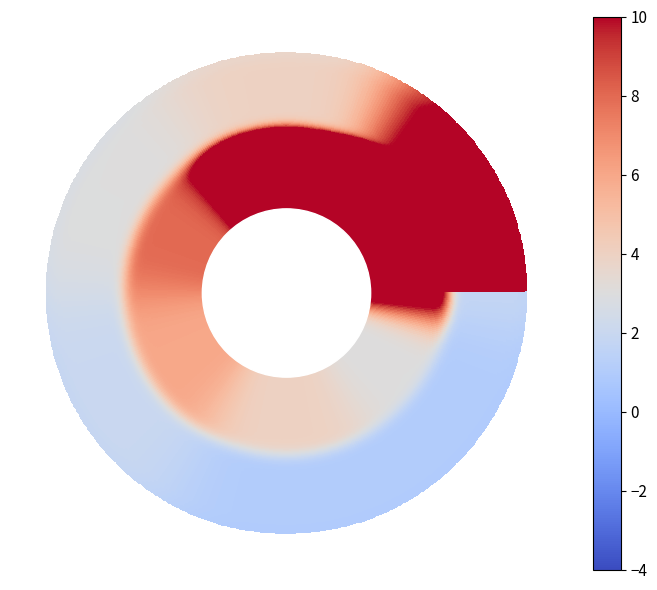

Reading left to right, extract all data points from this chart.

DIA: 142	26	8	6	4	3
EIA: 12	4	3	2	1	1